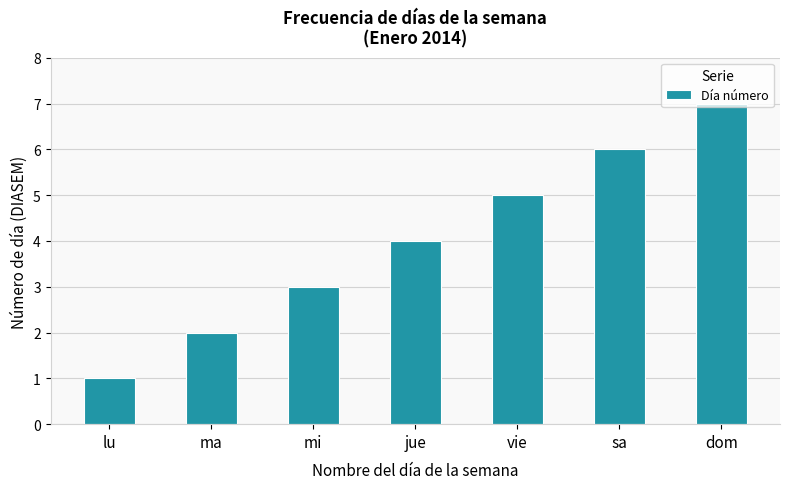

Between jue and vie, which is larger?

vie